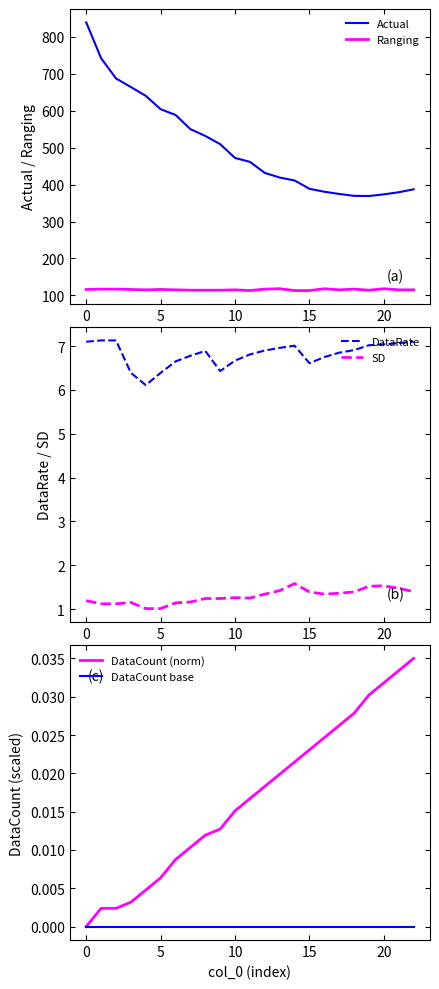

How many interior local valleys does the DataRate series have?

3